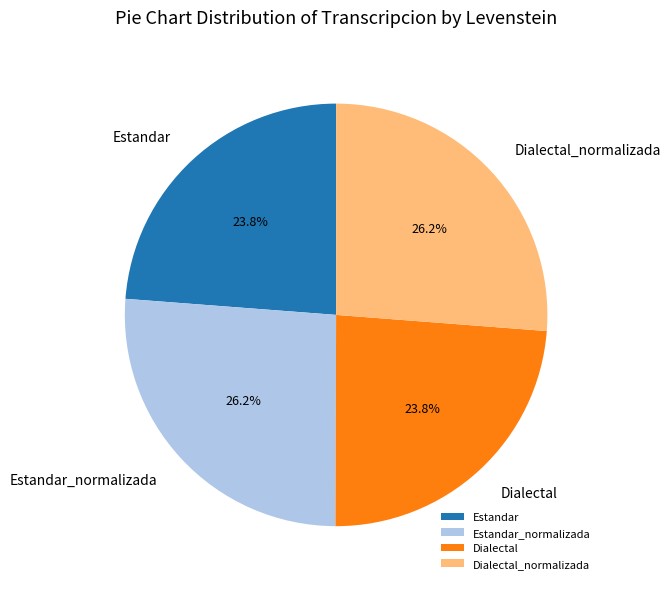

To the nearest percent, what portion does Dialectal represent?

24%